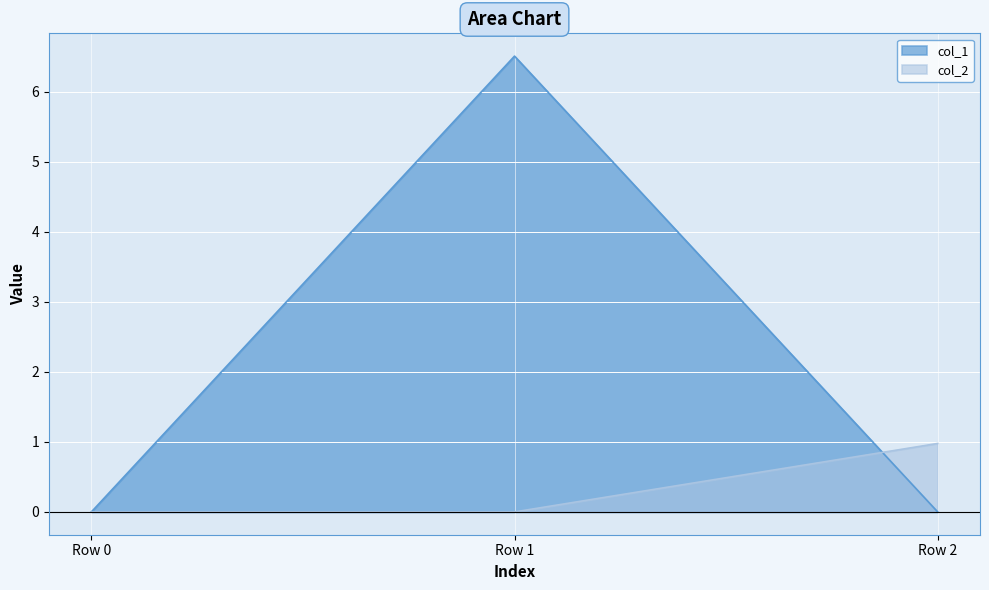

Is the value of col_2 at Row 0 greater than the value of col_1 at Row 2?

No